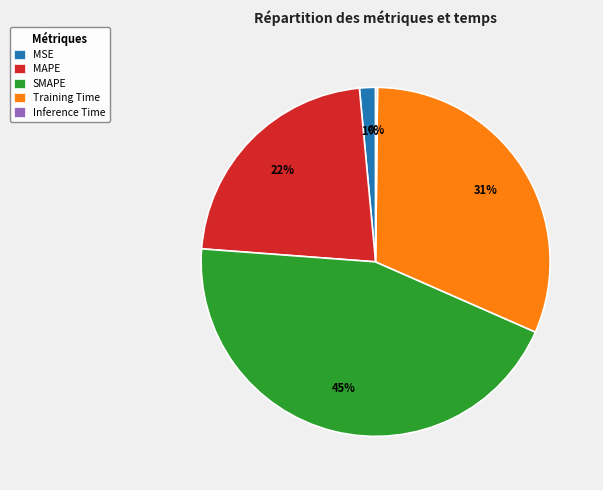

What percentage is the SMAPE slice, to the nearest percent?

45%